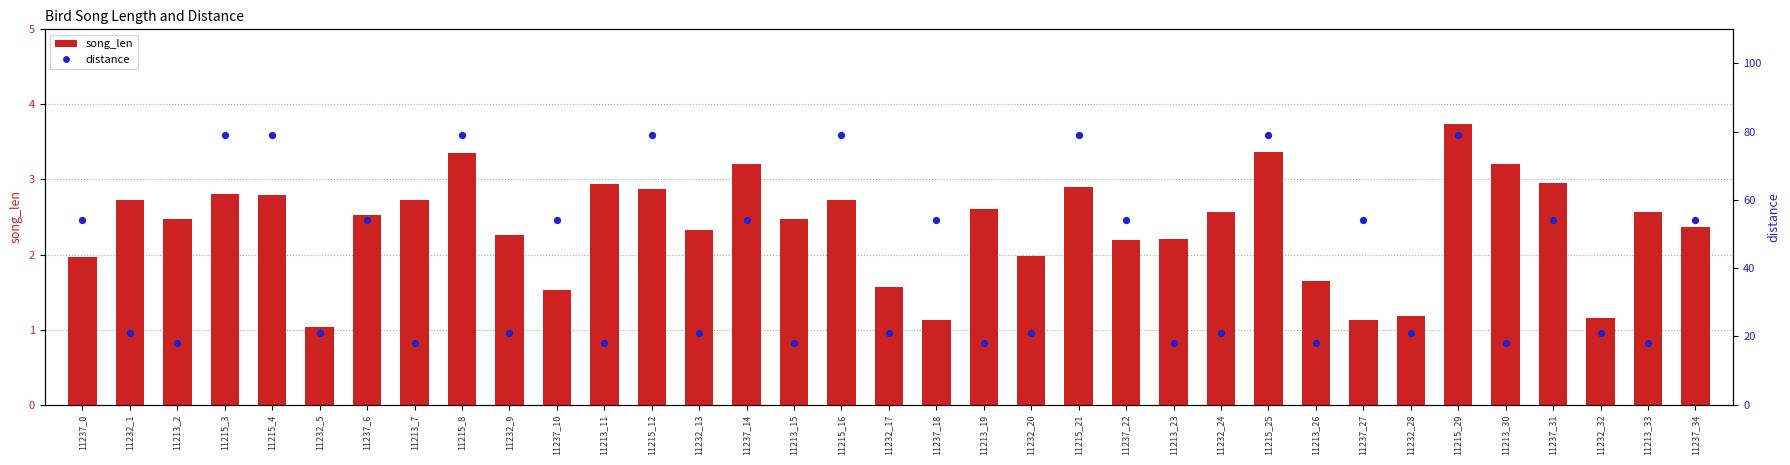

Which series has the widest spread of Y values?

distance